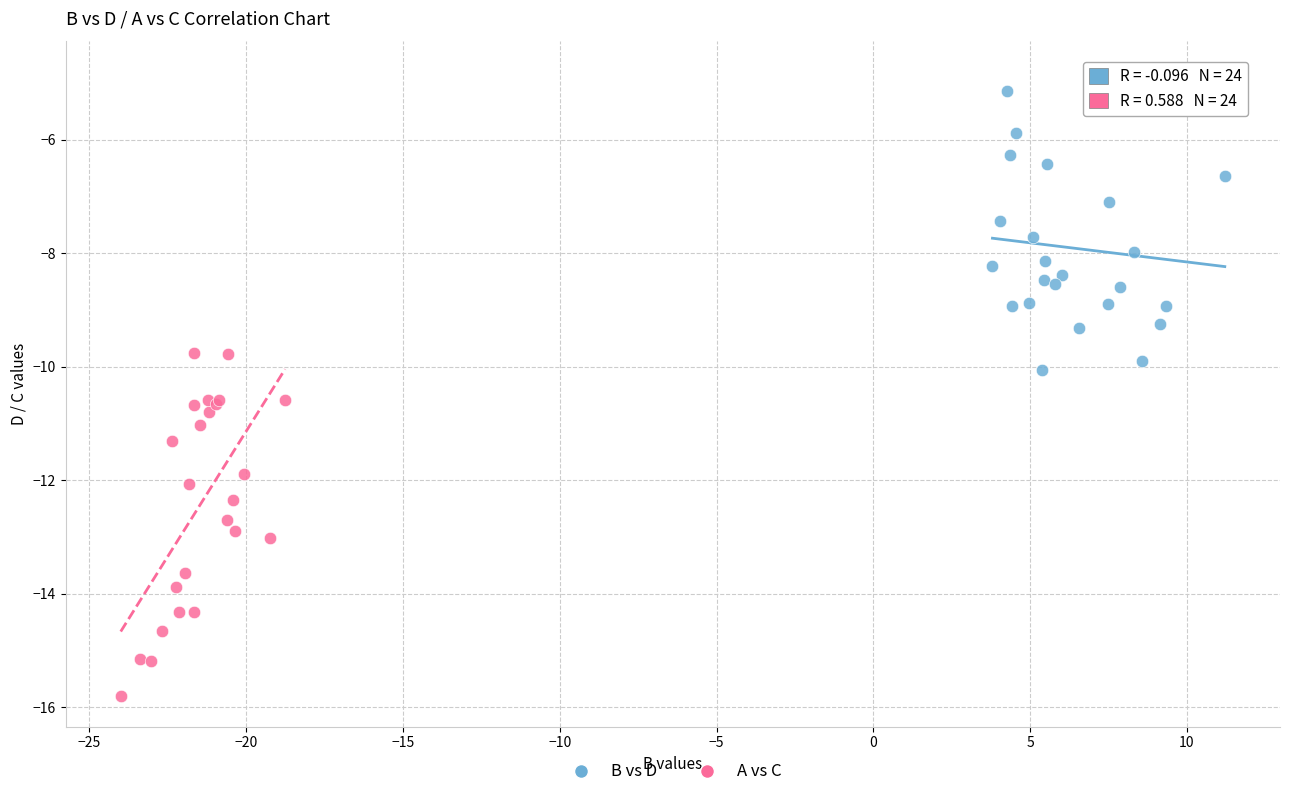

What are all the series names shown in the legend?

B vs D, A vs C